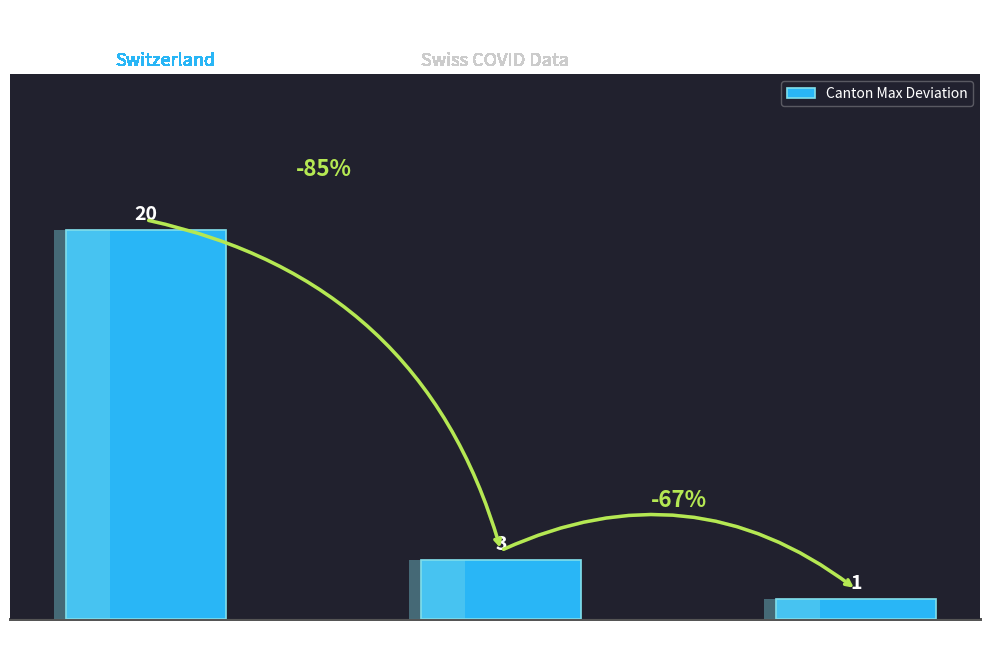

What is the approximate value at GR
(Graubünden)?

1